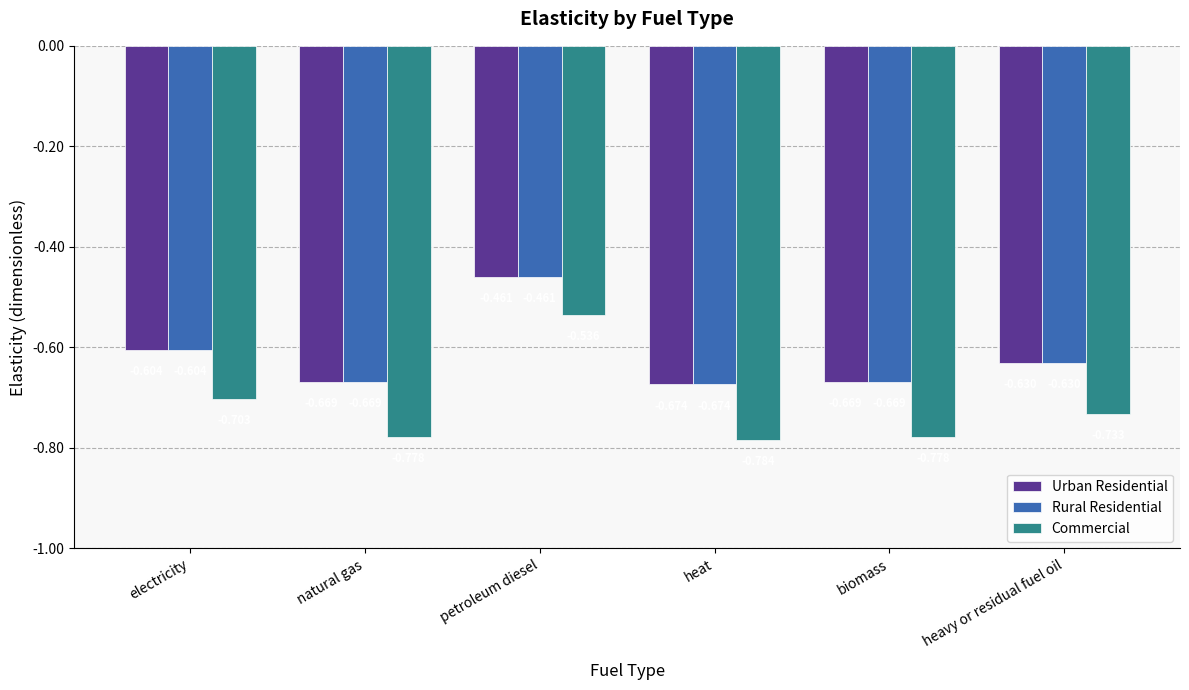

Between natural gas and petroleum diesel, which series saw the biggest shift?

Commercial